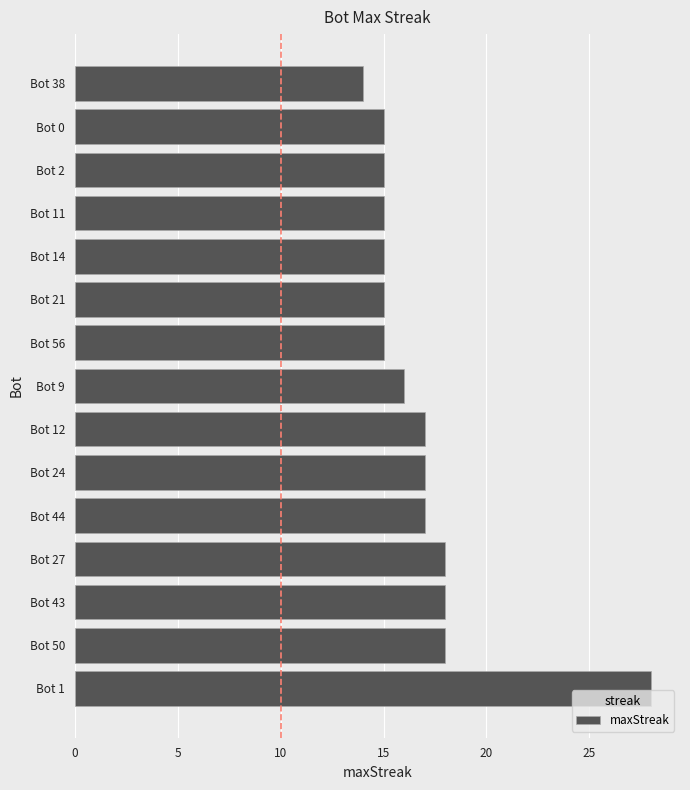

What is the maximum value shown in the chart?

28